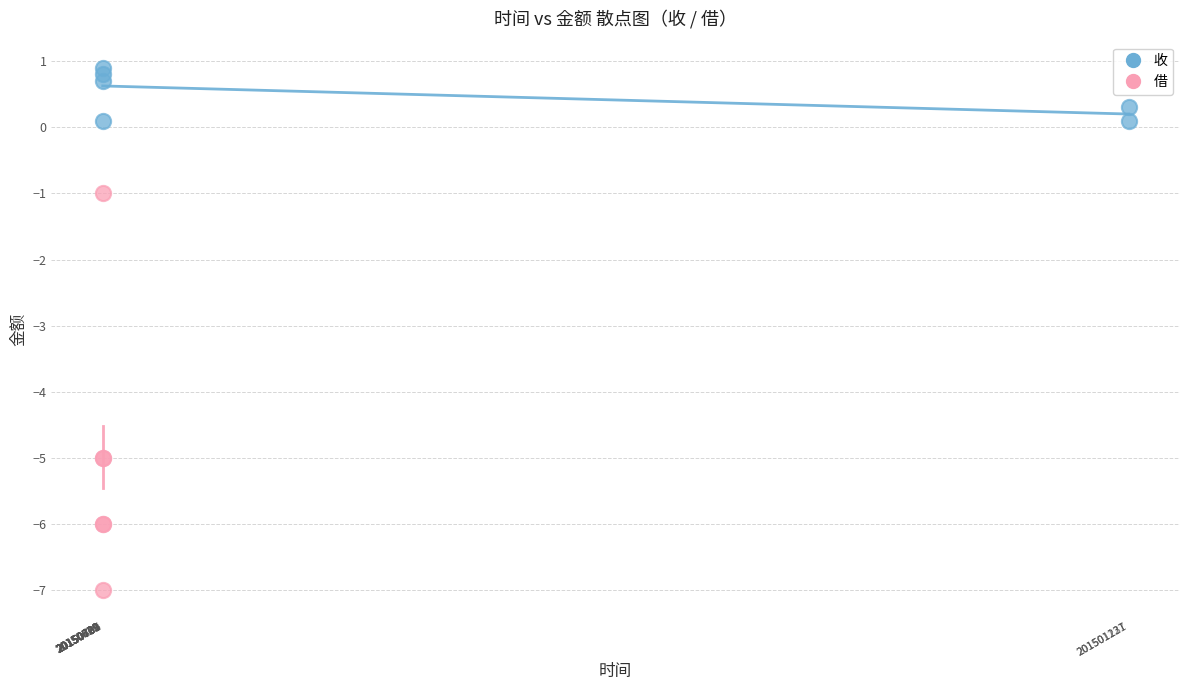

What are all the series names shown in the legend?

收, 借